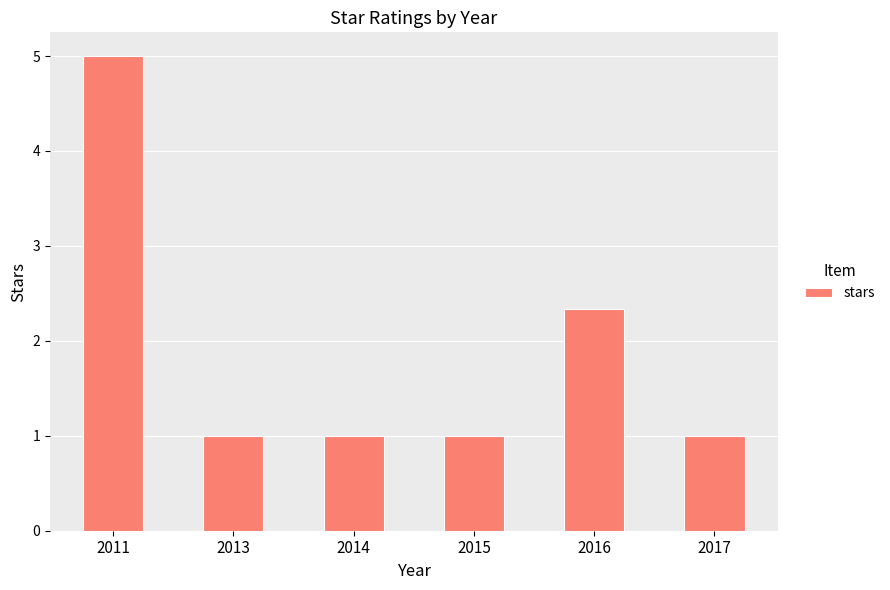

What is the sum of all values?

11.3